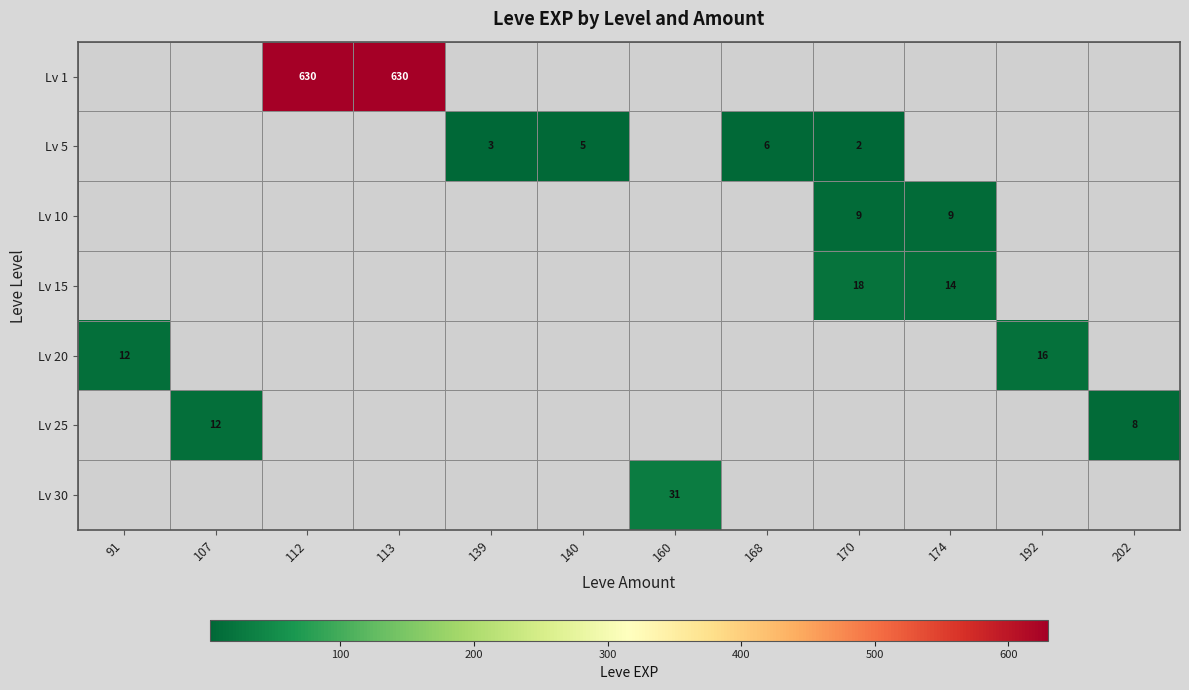

True or false: row_3 has a value of 7 at 113.

False